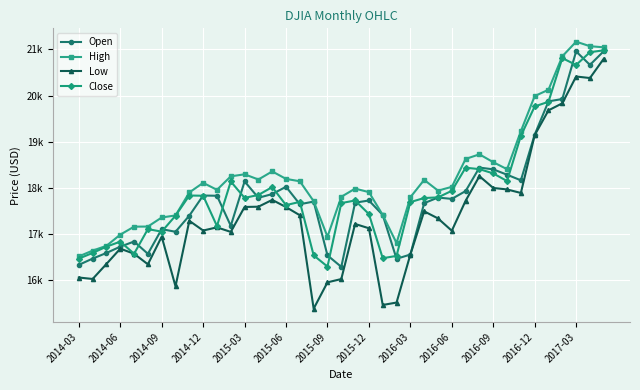

What are all the series names shown in the legend?

Open, High, Low, Close